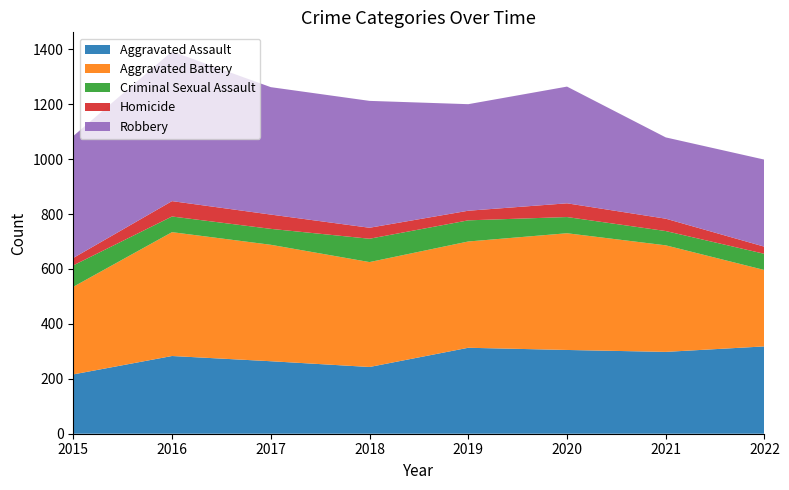

Reading left to right, extract all data points from this chart.

Aggravated Assault: 216	283	264	243	313	305	298	318
Aggravated Battery: 319	451	424	382	387	425	388	278
Criminal Sexual Assault: 78	57	58	85	77	59	52	59
Homicide: 27	56	52	40	35	50	45	26
Robbery: 444	545	464	462	388	425	296	317